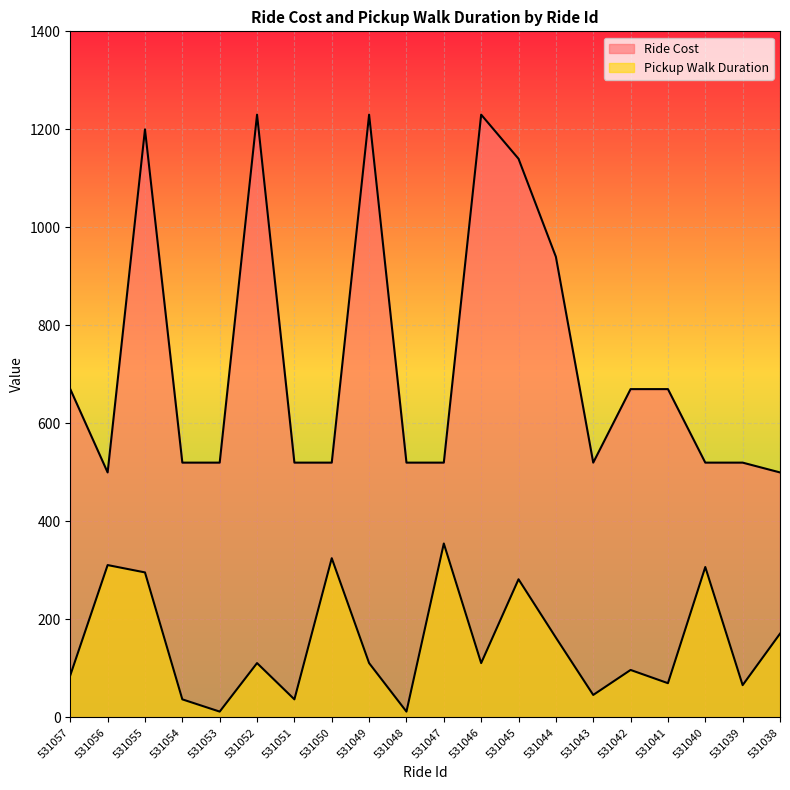

Rank the categories by Ride Cost value from highest to lowest.

531052, 531049, 531046, 531055, 531045, 531044, 531057, 531042, 531041, 531054, 531053, 531051, 531050, 531048, 531047, 531043, 531040, 531039, 531056, 531038